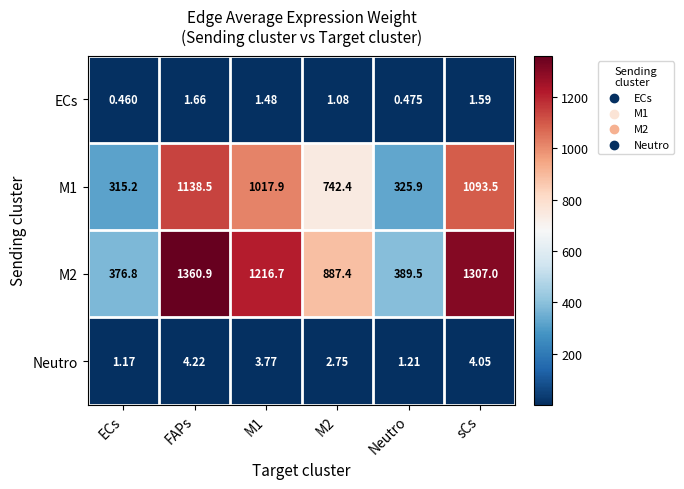

Where does the M1 series first go above 1017?

FAPs